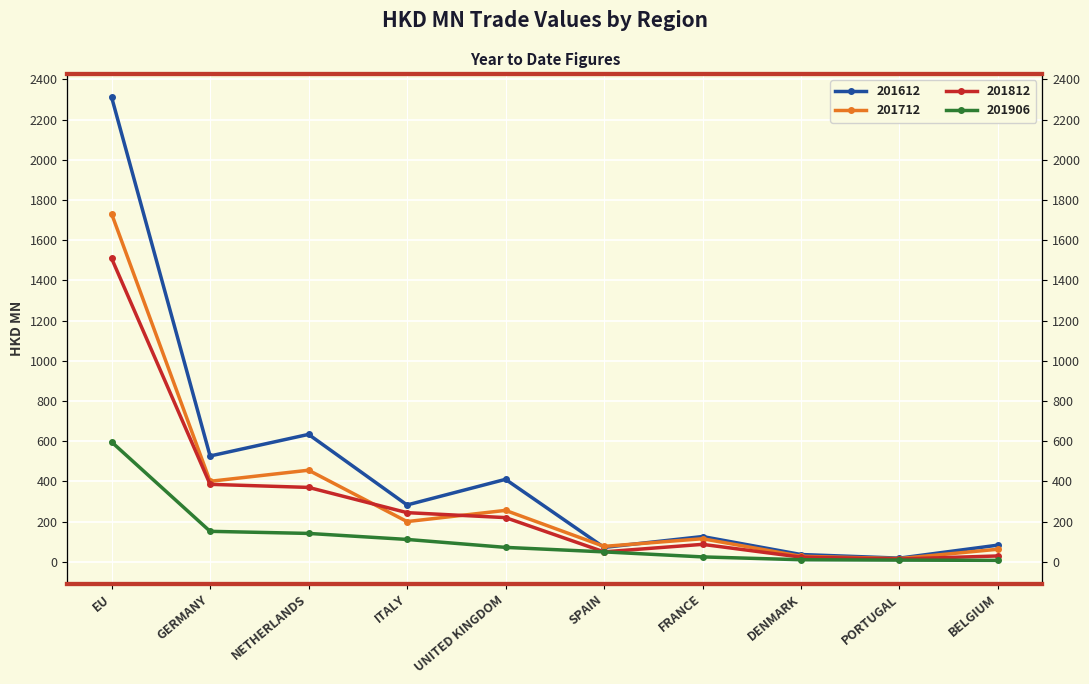

What is the difference between the second highest and second lowest values in the 201712 series?

428.3